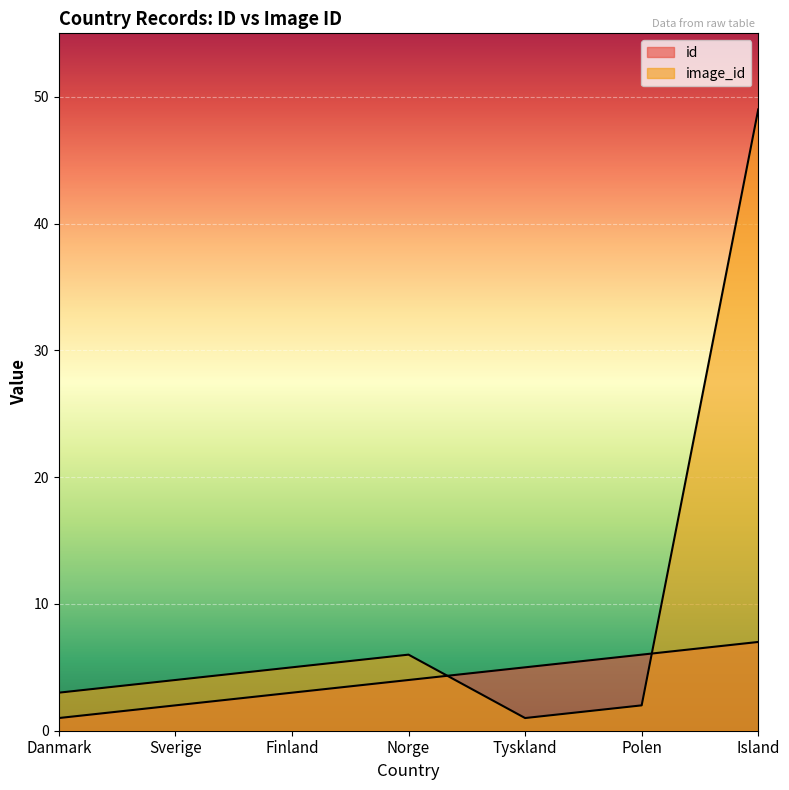

What is the total value across all series at Island?

56